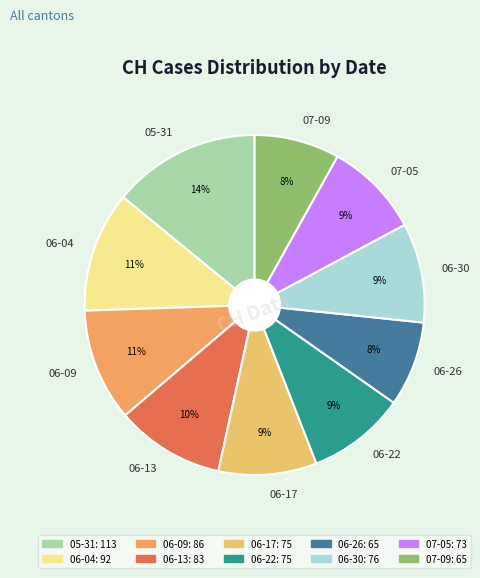

Is the sum of 07-09 and 06-13 greater than half?

No